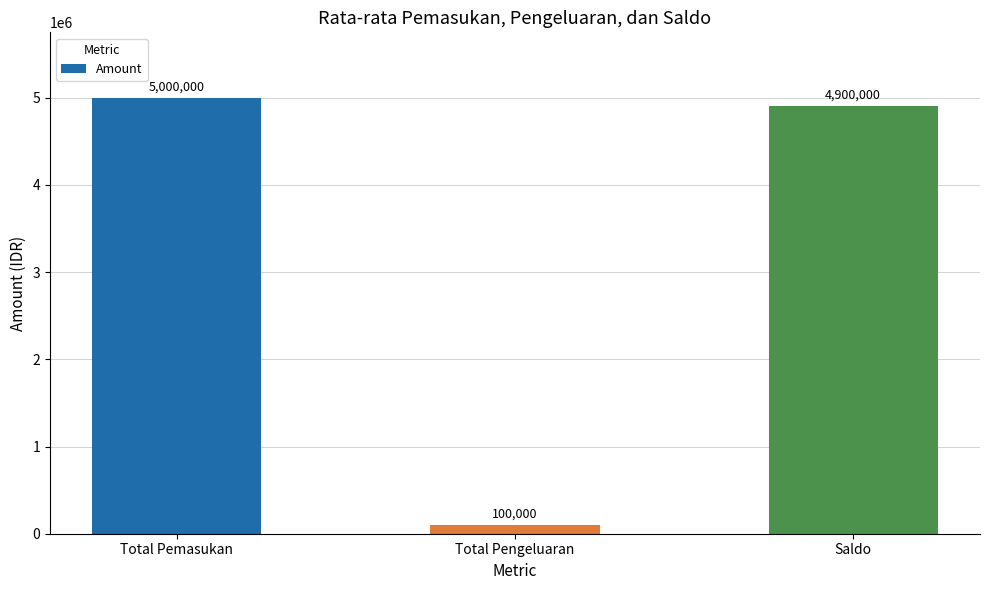

What is the label of the 1st bar from the right?

Saldo